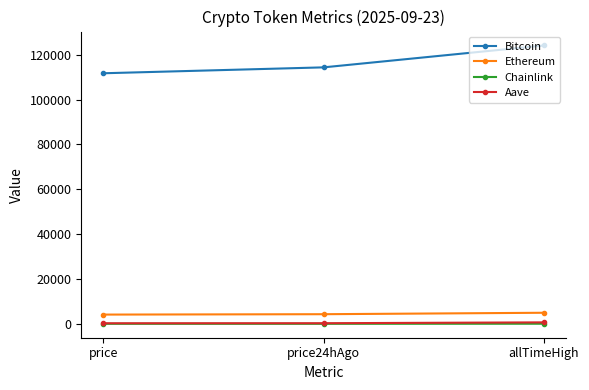

What are all the series names shown in the legend?

Bitcoin, Ethereum, Chainlink, Aave